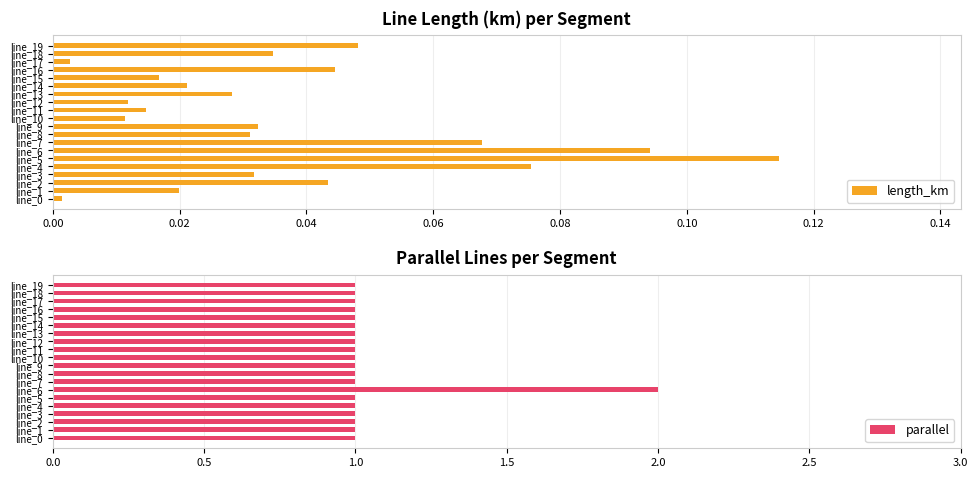

The value of parallel at line_17 is 1. True or false?

True